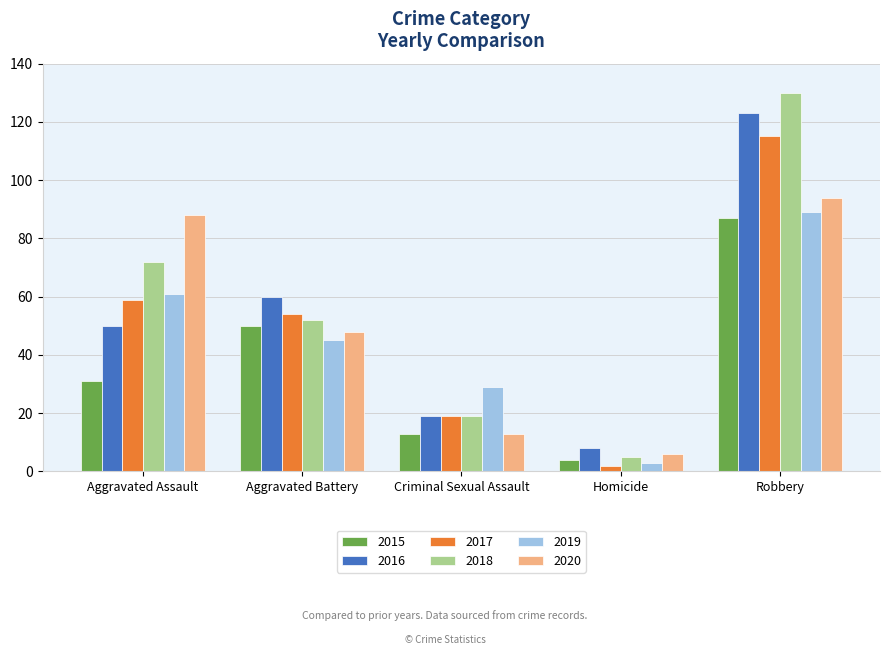

Which series has the largest total across all categories?

2018